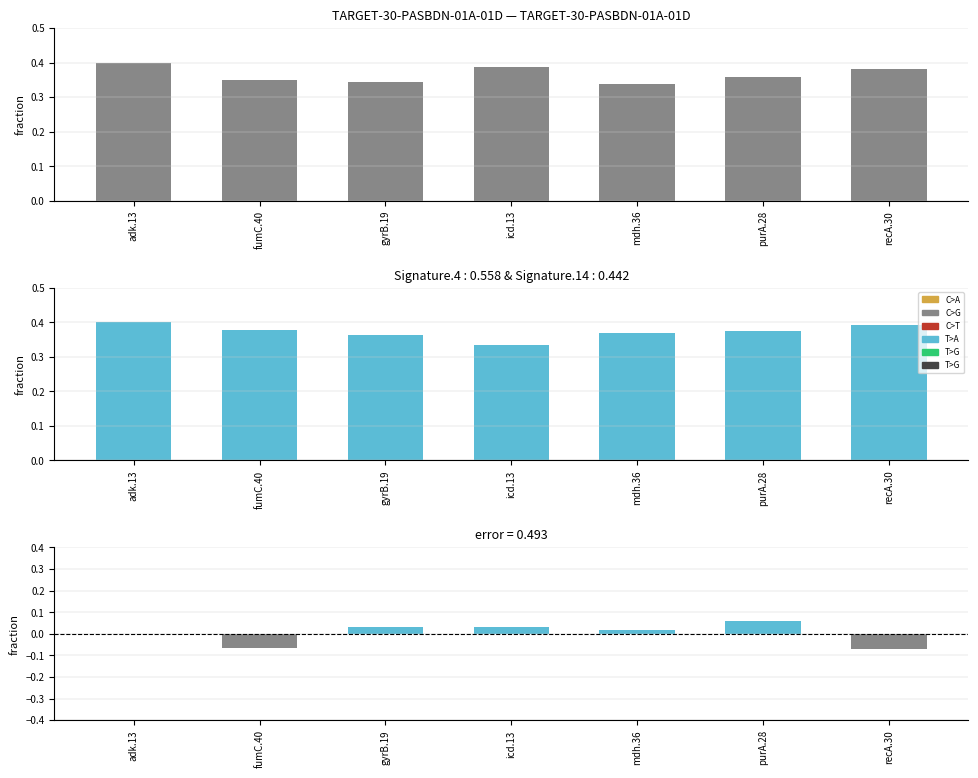

Does the chart contain any negative values?

Yes